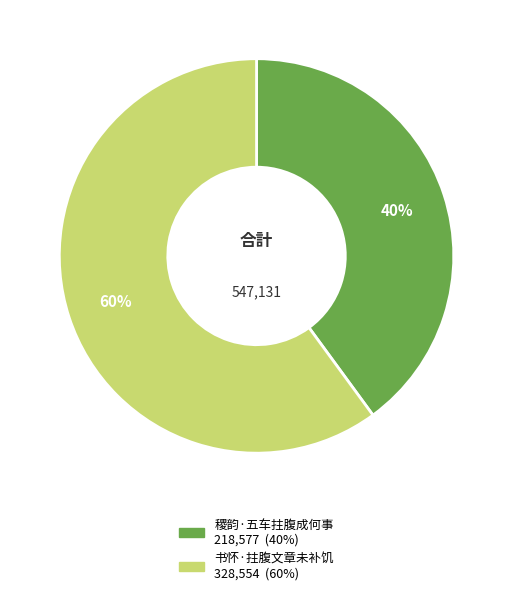

Is the sum of 书怀·拄腹文章未补饥 and 稷韵·五车拄腹成何事 greater than half?

Yes